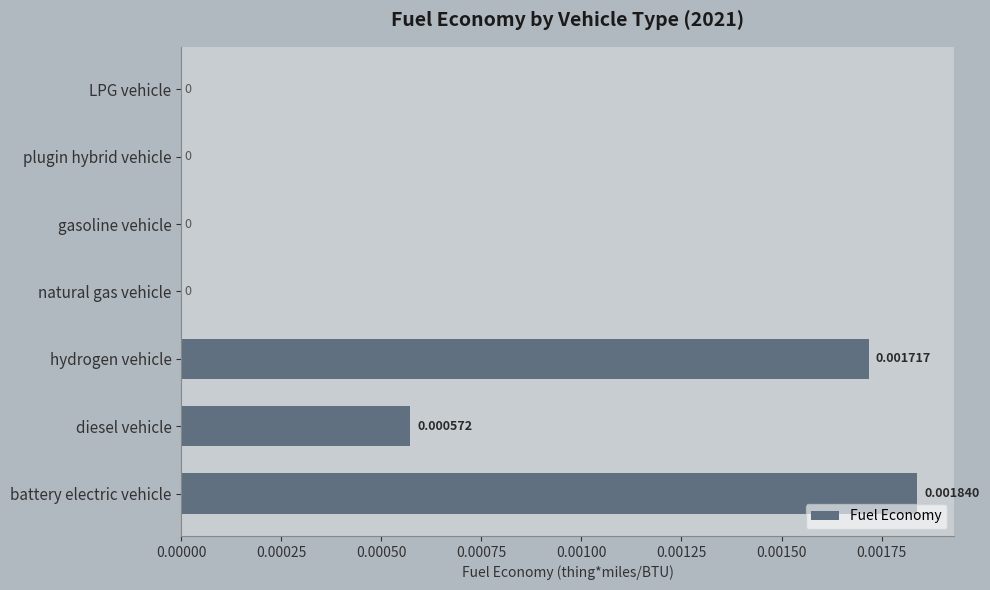

Which category has the highest value across all series?

battery electric vehicle